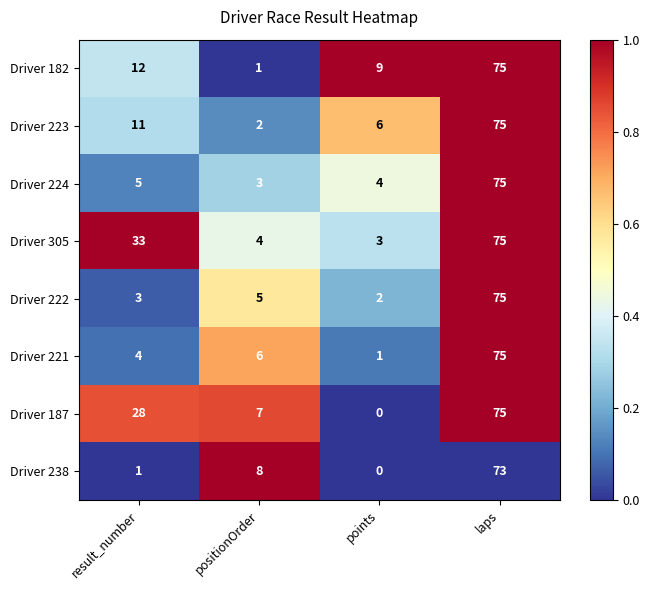

Which category has the highest value in the Driver 221 series?

laps